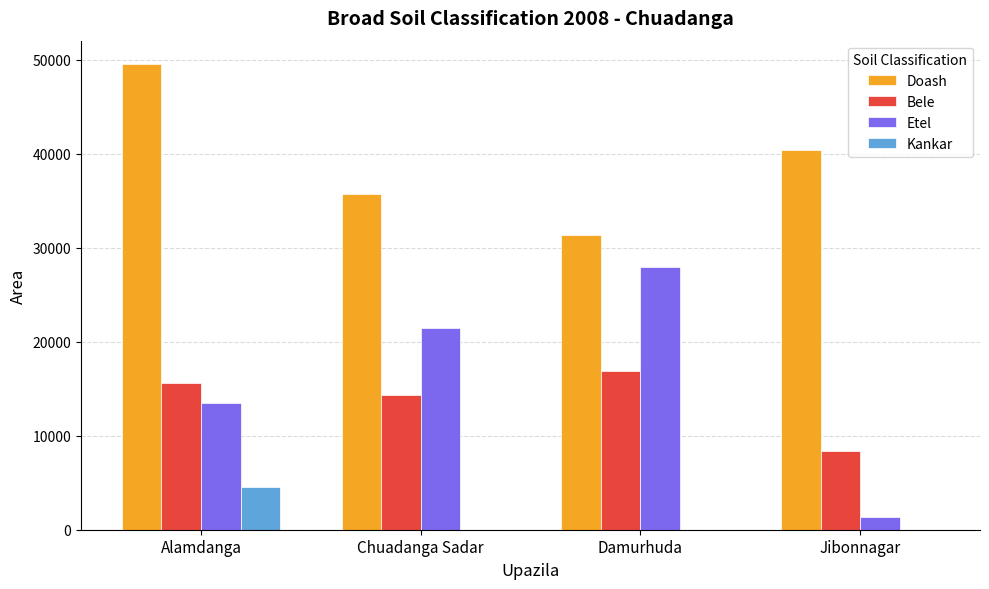

Which category has the highest value across all series?

Alamdanga